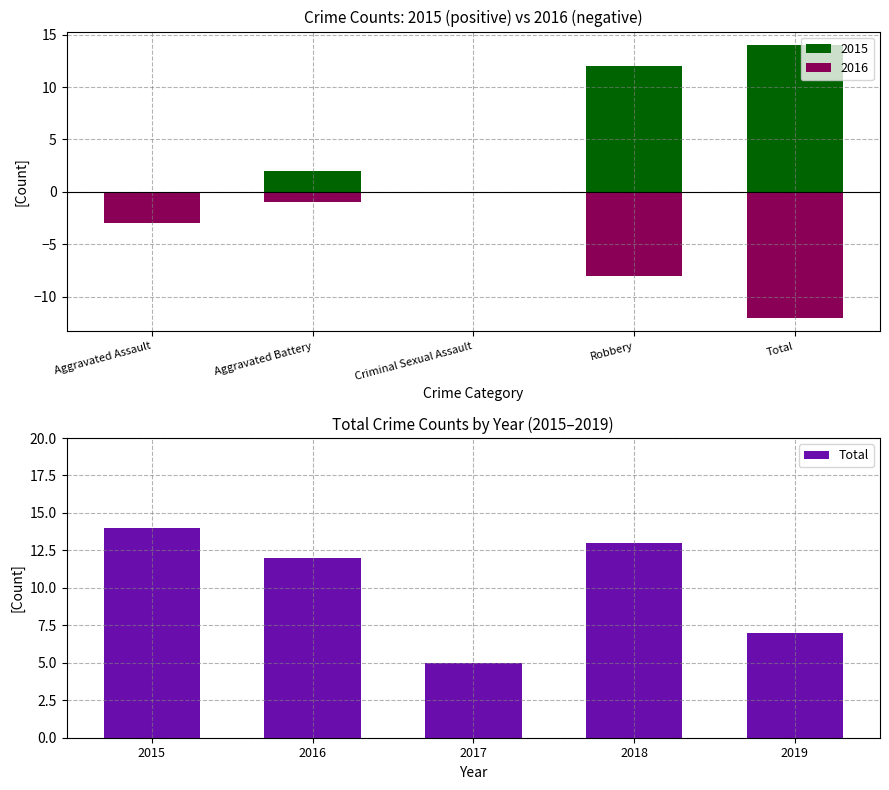

Which label corresponds to the largest value in the chart?

Total